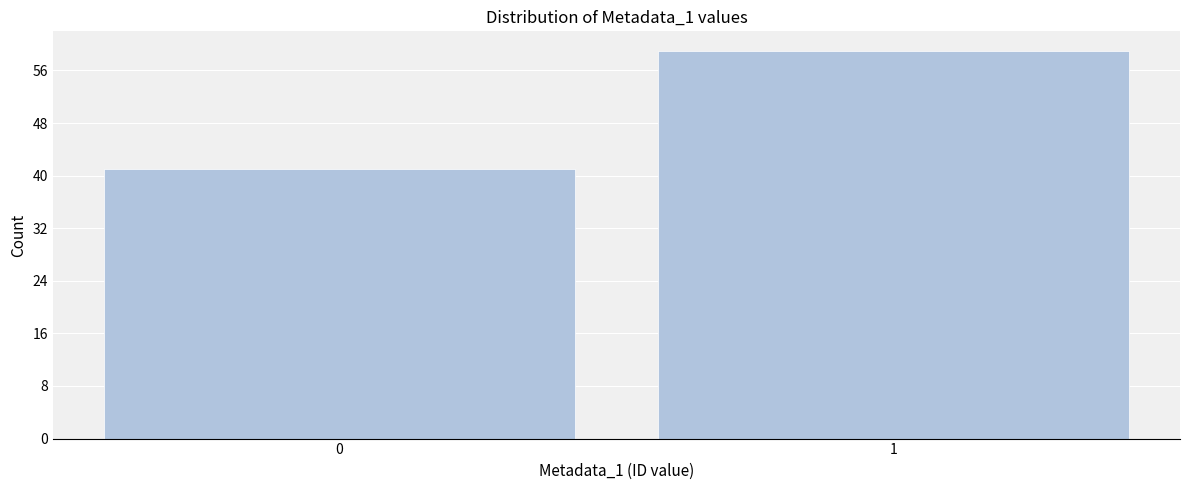

Reading left to right, list all the values displayed in this chart.

0=41	1=59